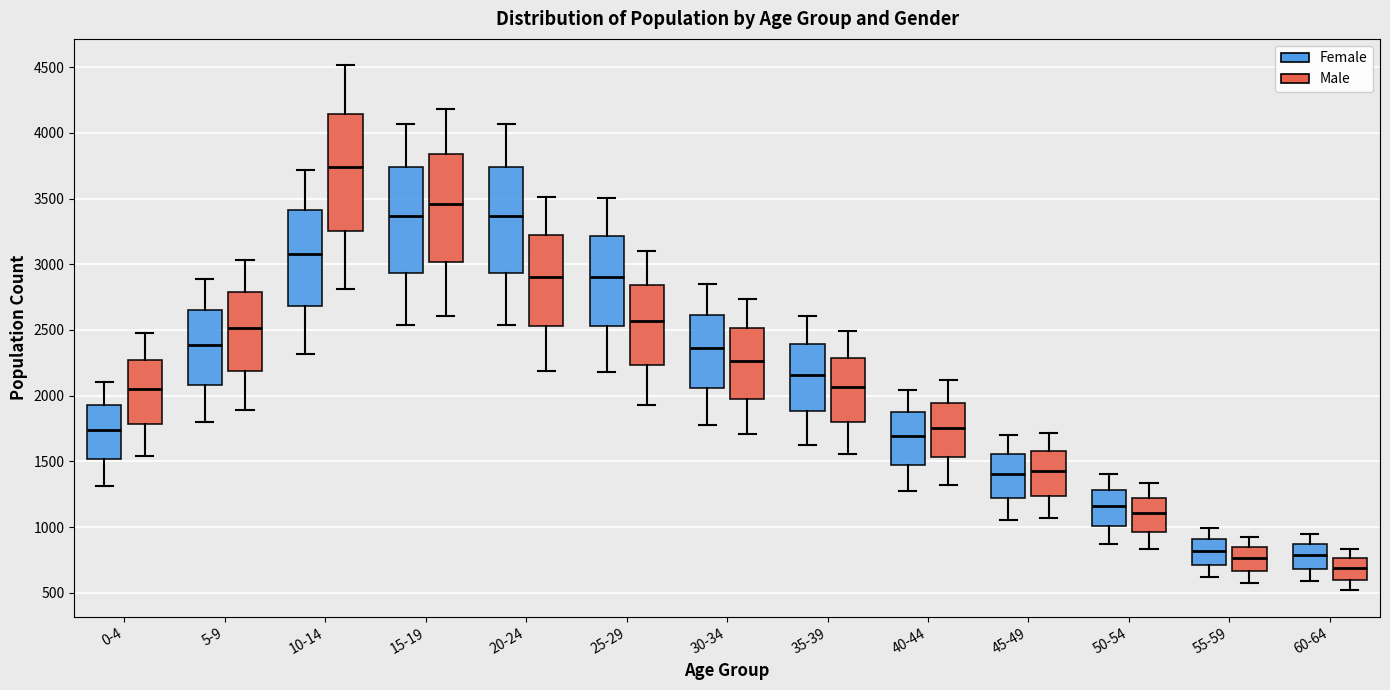

Reading left to right, read every box against the y-axis: the position of its median line, the range the box covers, and the ends of its whiskers. The values are not printed on the chart, so give them approximately, as read against the axis.

0-4 (Female): median 1750, box 1500 to 1950, whiskers 1300 to 2100
0-4 (Male): median 2050, box 1800 to 2250, whiskers 1550 to 2500
5-9 (Female): median 2400, box 2100 to 2650, whiskers 1800 to 2900
5-9 (Male): median 2500, box 2200 to 2800, whiskers 1900 to 3050
10-14 (Female): median 3100, box 2700 to 3400, whiskers 2300 to 3700
10-14 (Male): median 3750, box 3250 to 4150, whiskers 2800 to 4500
15-19 (Female): median 3350, box 2950 to 3750, whiskers 2550 to 4050
15-19 (Male): median 3450, box 3000 to 3850, whiskers 2600 to 4200
20-24 (Female): median 3350, box 2950 to 3750, whiskers 2550 to 4050
20-24 (Male): median 2900, box 2550 to 3200, whiskers 2200 to 3500
25-29 (Female): median 2900, box 2550 to 3200, whiskers 2200 to 3500
25-29 (Male): median 2550, box 2250 to 2850, whiskers 1950 to 3100
30-34 (Female): median 2350, box 2050 to 2600, whiskers 1800 to 2850
30-34 (Male): median 2250, box 2000 to 2500, whiskers 1700 to 2750
35-39 (Female): median 2150, box 1900 to 2400, whiskers 1600 to 2600
35-39 (Male): median 2050, box 1800 to 2300, whiskers 1550 to 2500
40-44 (Female): median 1700, box 1450 to 1900, whiskers 1250 to 2050
40-44 (Male): median 1750, box 1550 to 1950, whiskers 1300 to 2100
45-49 (Female): median 1400, box 1200 to 1550, whiskers 1050 to 1700
45-49 (Male): median 1400, box 1250 to 1600, whiskers 1050 to 1700
50-54 (Female): median 1150, box 1000 to 1300, whiskers 850 to 1400
50-54 (Male): median 1100, box 950 to 1200, whiskers 850 to 1350
55-59 (Female): median 800, box 700 to 900, whiskers 600 to 1000
55-59 (Male): median 750, box 650 to 850, whiskers 550 to 900
60-64 (Female): median 800, box 700 to 850, whiskers 600 to 950
60-64 (Male): median 700, box 600 to 750, whiskers 500 to 850